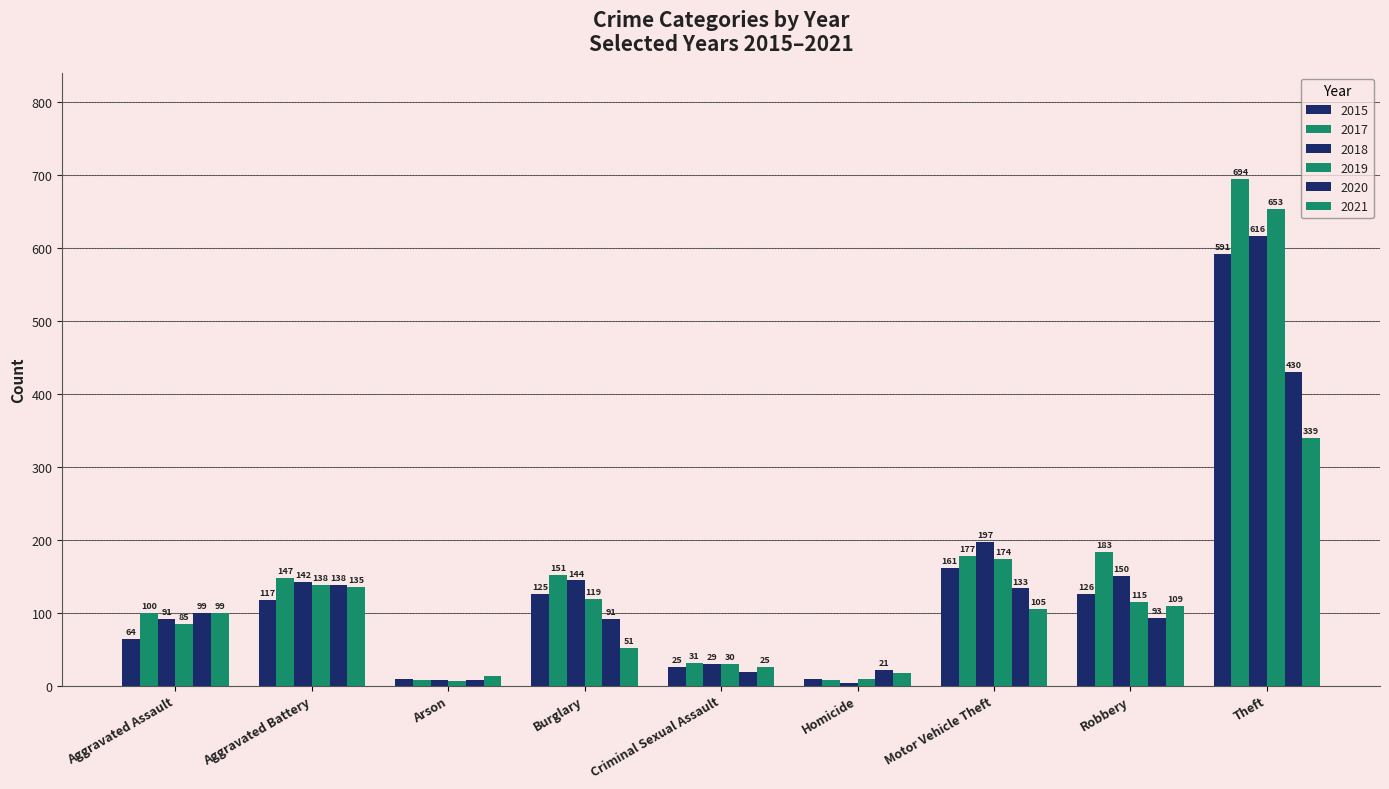

Reading left to right, list all the values displayed in this chart.

2015: Aggravated Assault=64	Aggravated Battery=117	Arson=9	Burglary=125	Criminal Sexual Assault=25	Homicide=9	Motor Vehicle Theft=161	Robbery=126	Theft=591
2017: Aggravated Assault=100	Aggravated Battery=147	Arson=8	Burglary=151	Criminal Sexual Assault=31	Homicide=8	Motor Vehicle Theft=177	Robbery=183	Theft=694
2018: Aggravated Assault=91	Aggravated Battery=142	Arson=7	Burglary=144	Criminal Sexual Assault=29	Homicide=4	Motor Vehicle Theft=197	Robbery=150	Theft=616
2019: Aggravated Assault=85	Aggravated Battery=138	Arson=6	Burglary=119	Criminal Sexual Assault=30	Homicide=9	Motor Vehicle Theft=174	Robbery=115	Theft=653
2020: Aggravated Assault=99	Aggravated Battery=138	Arson=7	Burglary=91	Criminal Sexual Assault=19	Homicide=21	Motor Vehicle Theft=133	Robbery=93	Theft=430
2021: Aggravated Assault=99	Aggravated Battery=135	Arson=13	Burglary=51	Criminal Sexual Assault=25	Homicide=17	Motor Vehicle Theft=105	Robbery=109	Theft=339